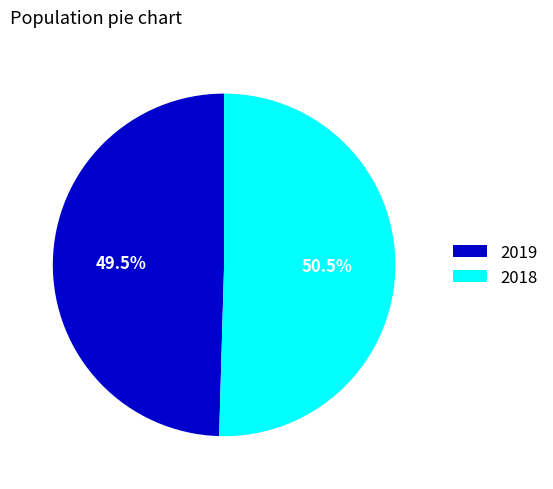

Combined, what portion of the pie is 2019 and 2018?

100.0%